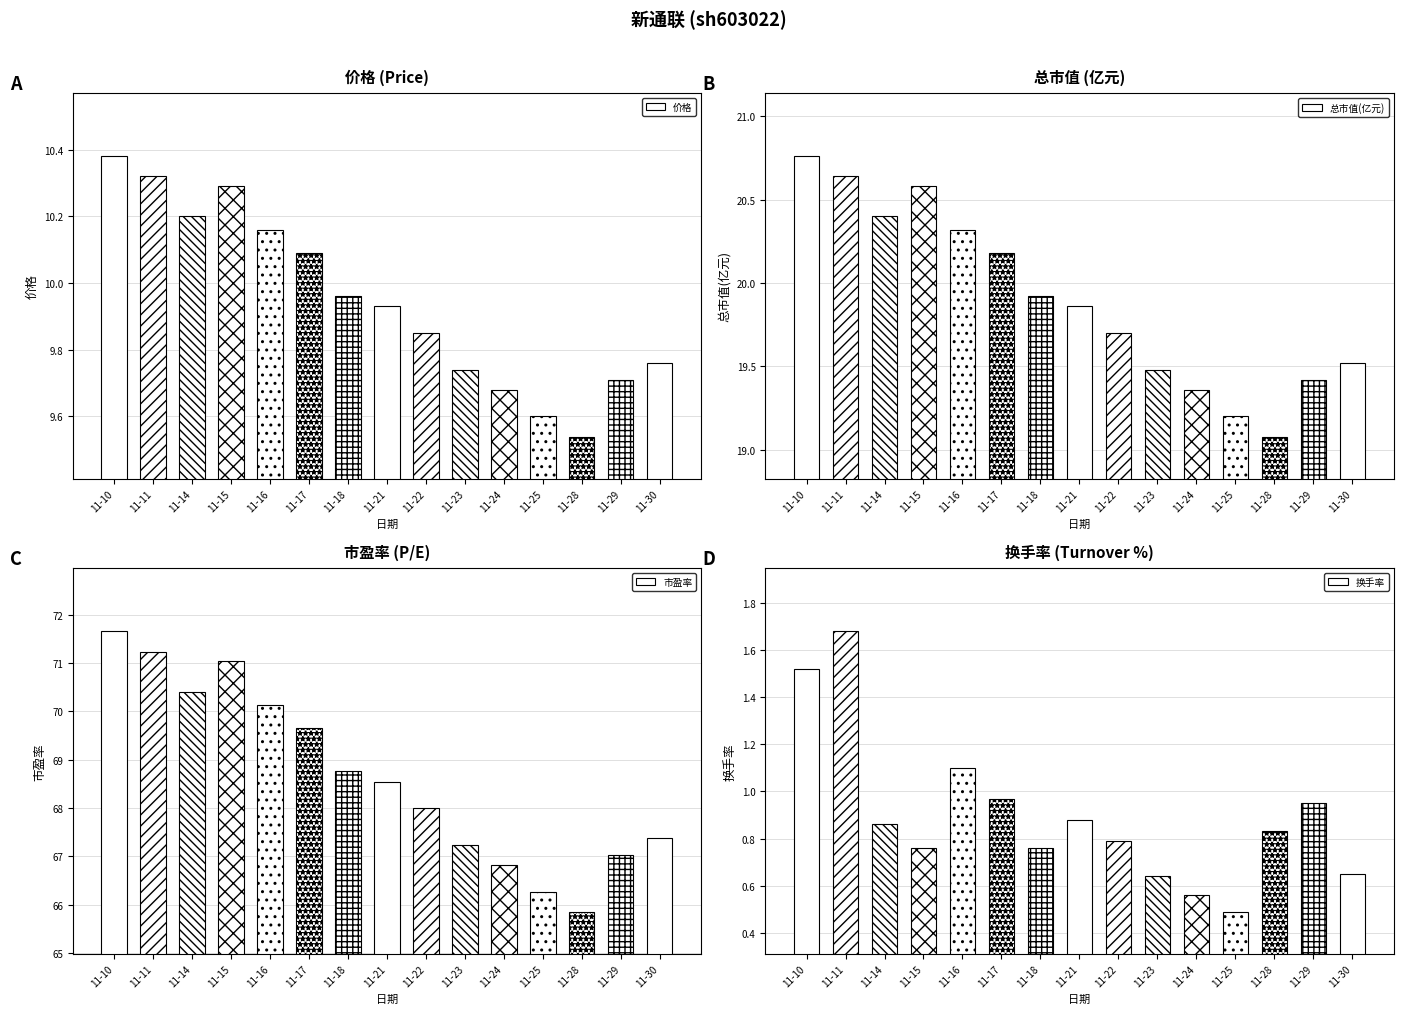

How many bars are there in total?

60